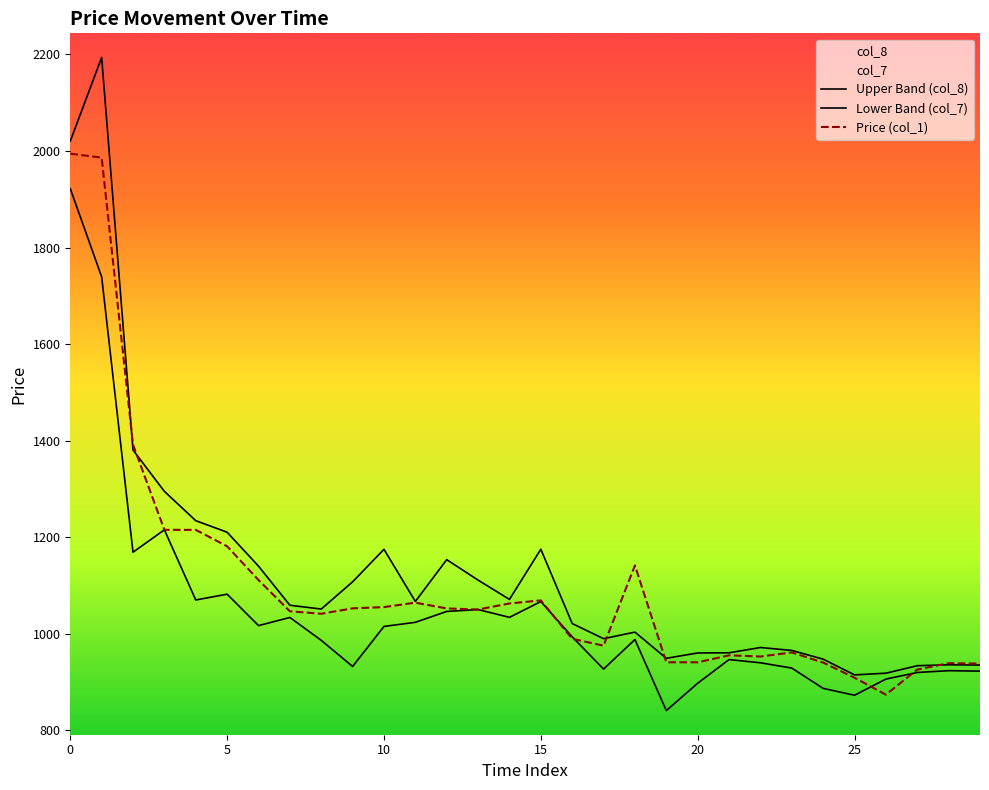

In col_8, how many points are lower than both neighbors (excluding endpoints)?

6